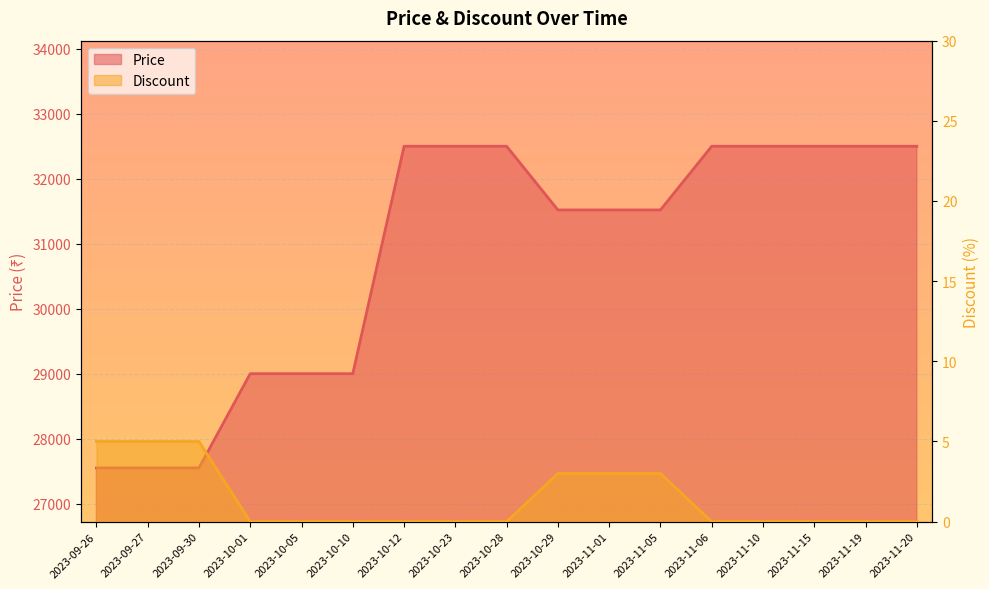

Reading right to left, what are all the values shown in this chart?

Price: 32500	32500	32500	32500	32500	31520	31520	31520	32500	32500	32500	29000	29000	29000	27550	27550	27550
Discount: 0	0	0	0	0	3	3	3	0	0	0	0	0	0	5	5	5